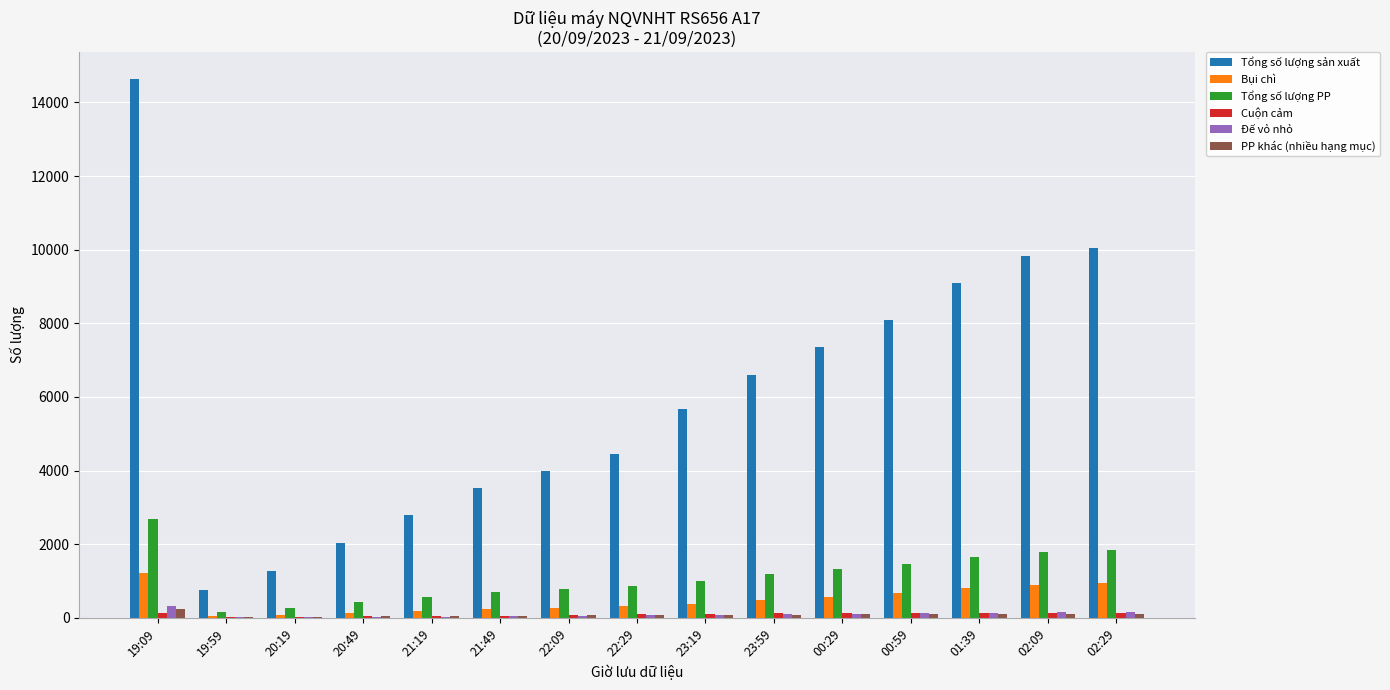

True or false: Tổng số lượng sản xuất has a value of 755 at 19:59.

True